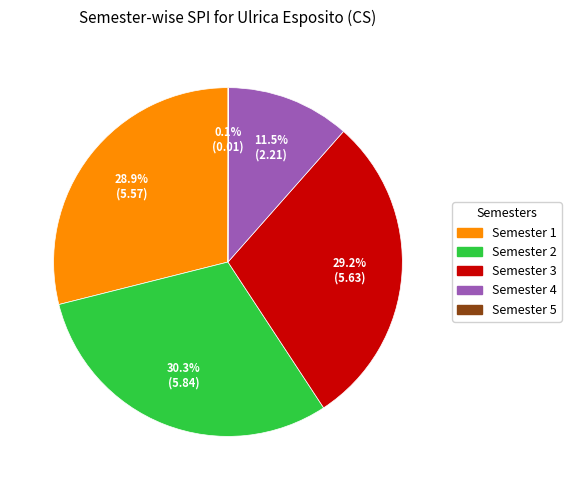

How much of the chart is everything except Semester 4?

88.5%